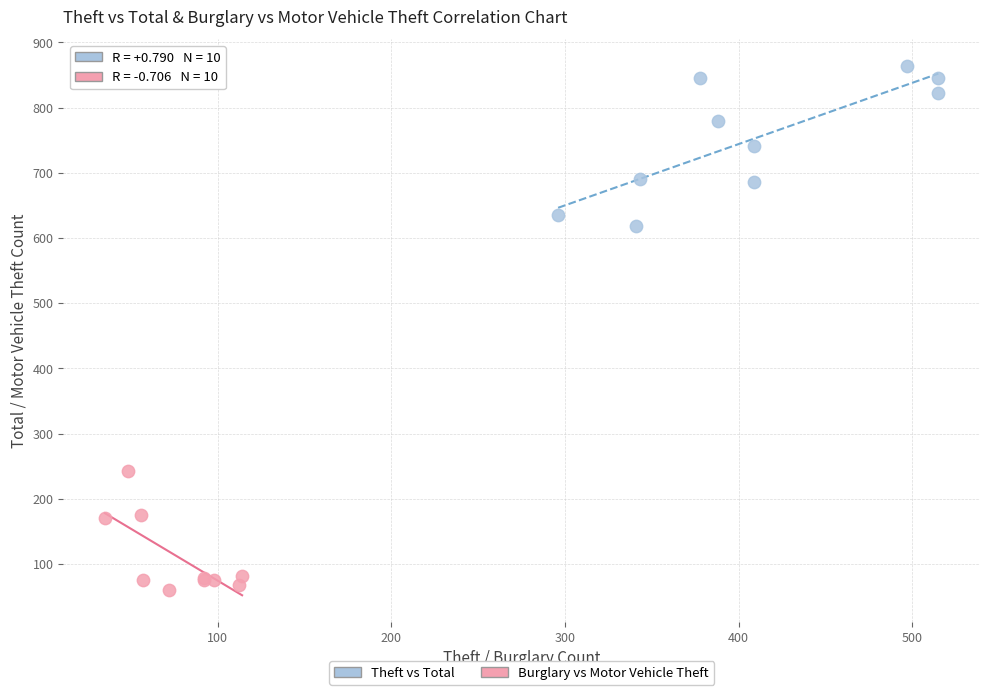

Which series reaches the maximum Y coordinate?

Theft vs Total